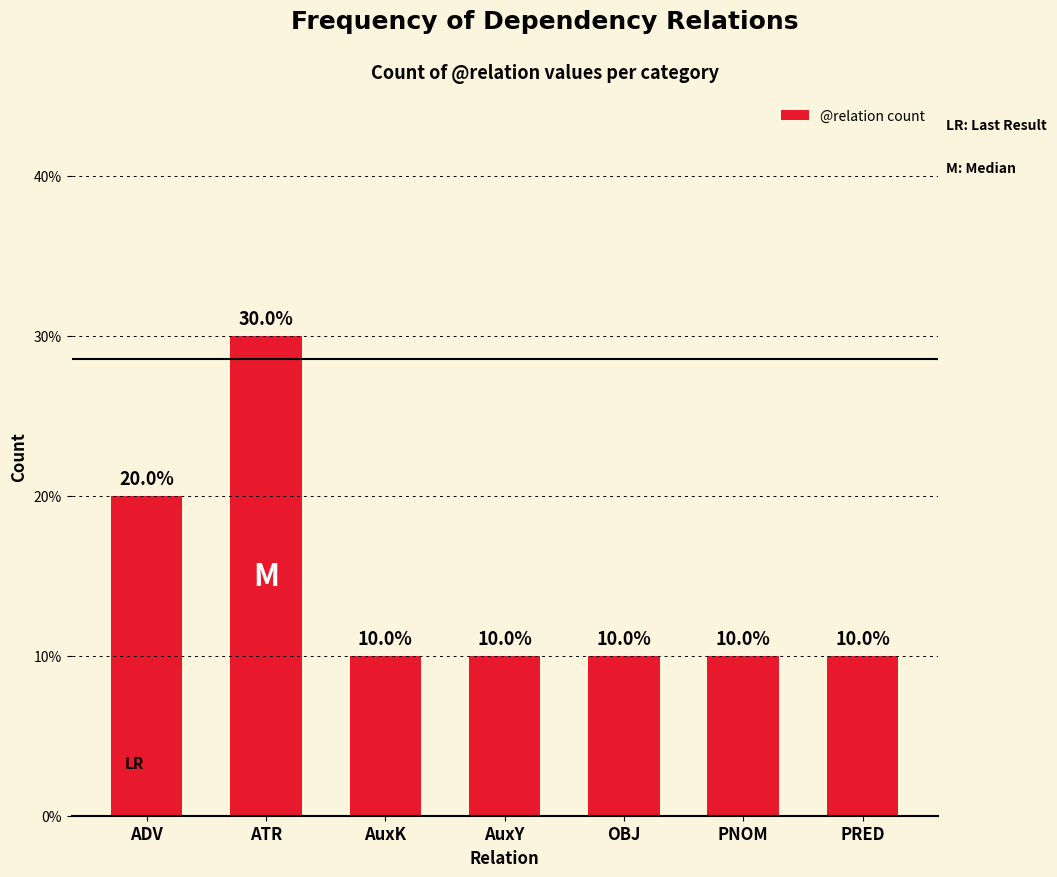

At which category does the chart reach its peak across all series?

ATR